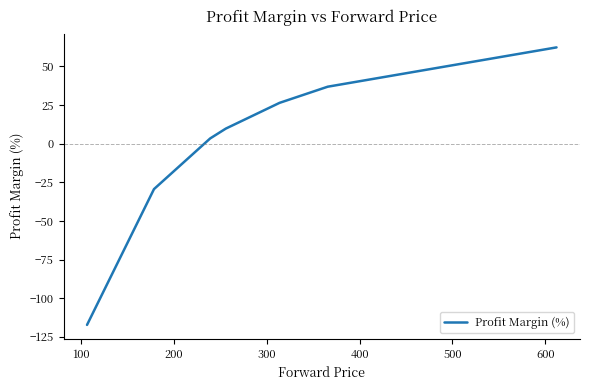

How many negative values are there?

2